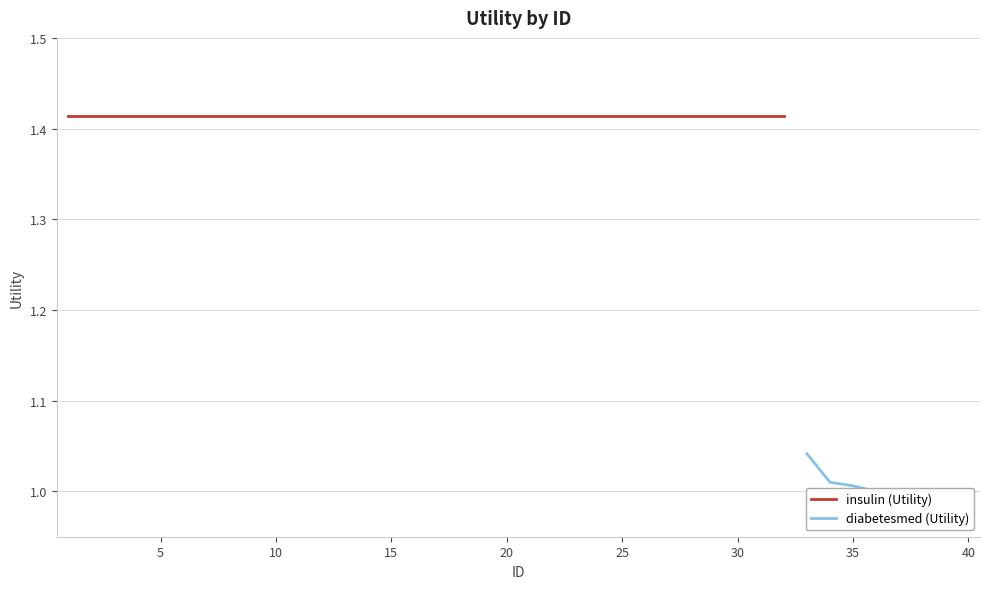

What is the difference between the second highest and second lowest values?

0.4